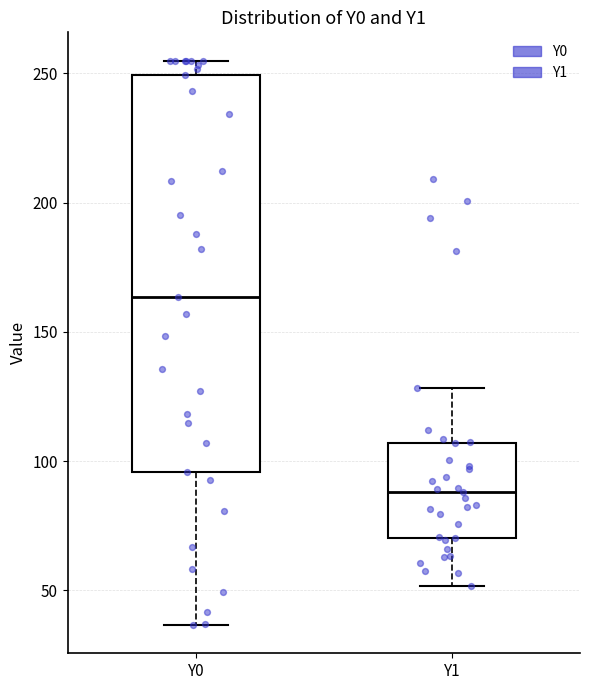

Reading left to right, transcribe this box plot: for each box, give where its median line is, the range the box spans, and where its two whiskers end, as read against the y-axis. The values are not printed on the chart, so give them approximately, as read against the axis.

Y0: median 165, box 95 to 250, whiskers 35 to 255
Y1: median 90, box 70 to 105, whiskers 50 to 130